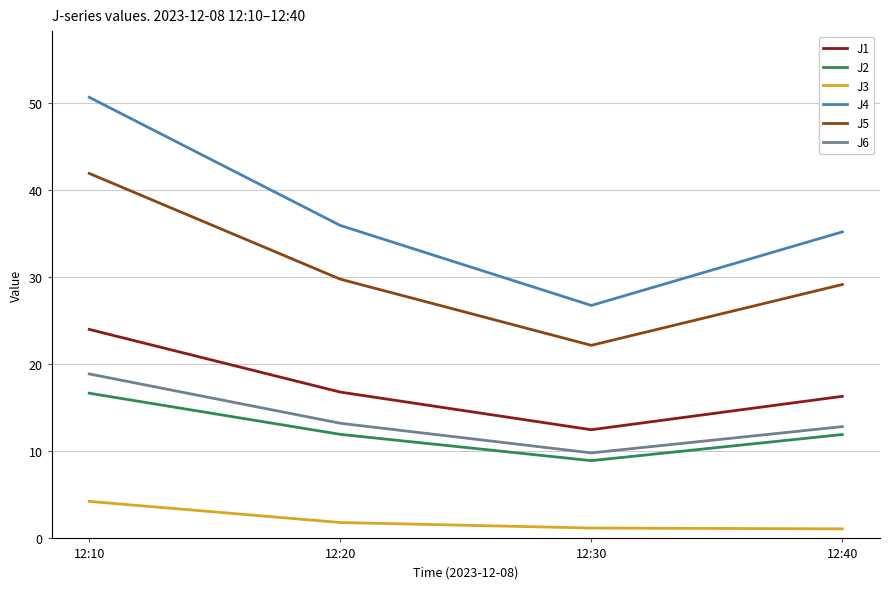

At how many categories does at least one series exceed 37?

1